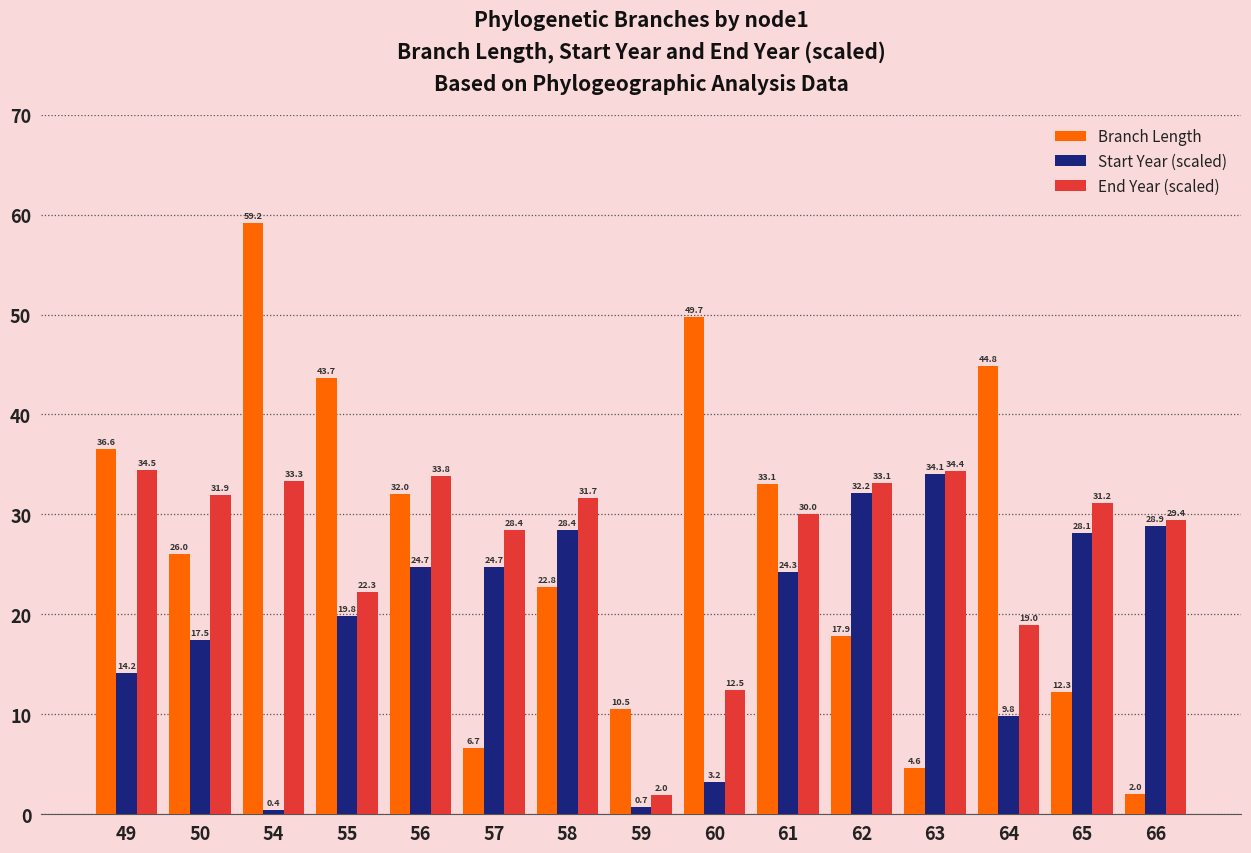

What is the sum of the End Year (scaled) values at 59 and 50?

33.9